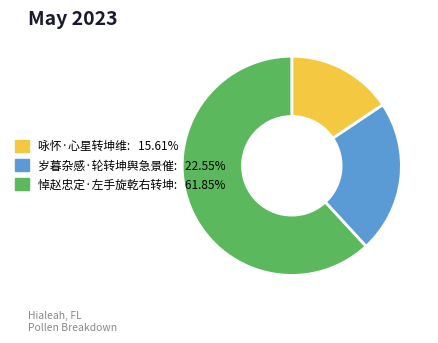

Is it true that 悼赵忠定·左手旋乾右转坤 is 62% of the pie?

True